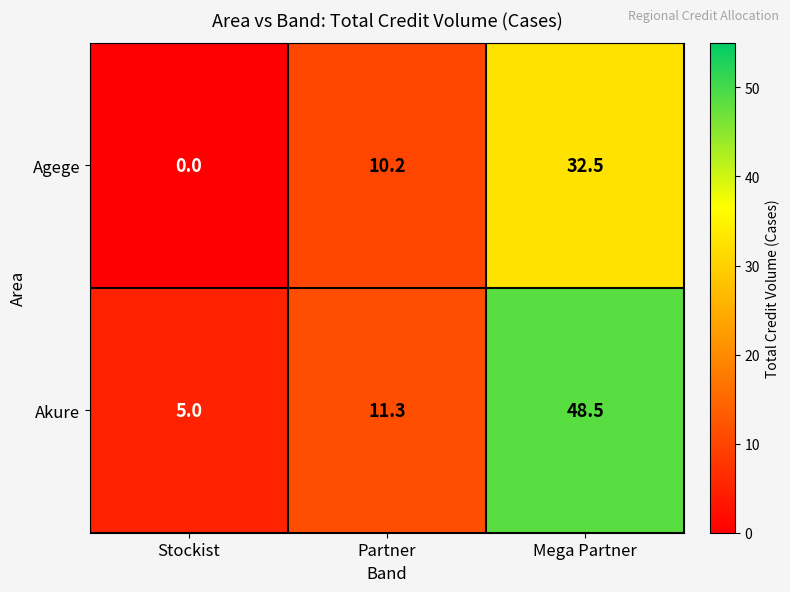

How many categories are shown in the chart?

3